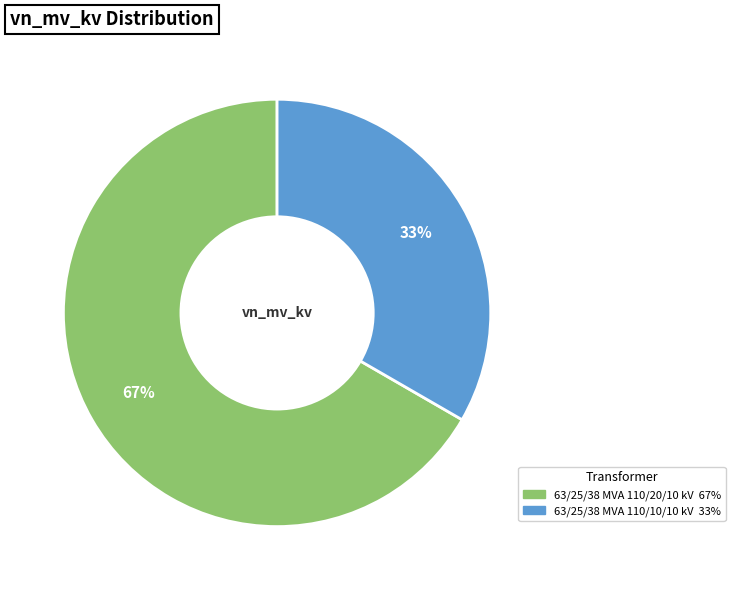

What is the smallest slice in the pie chart?

63/25/38 MVA 110/10/10 kV